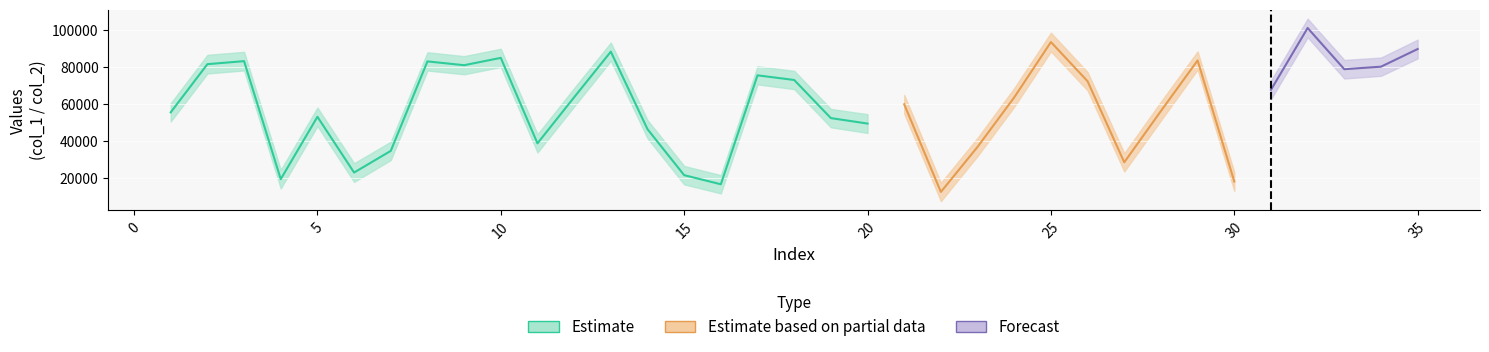

Is this an area chart (filled region under the line)?

No